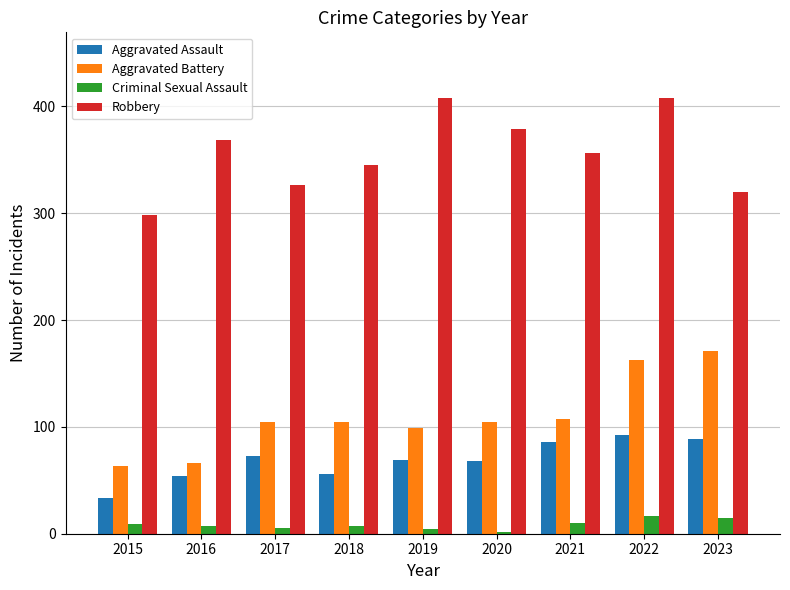

What is the value of the Aggravated Battery bar at the 1st from the left?

63